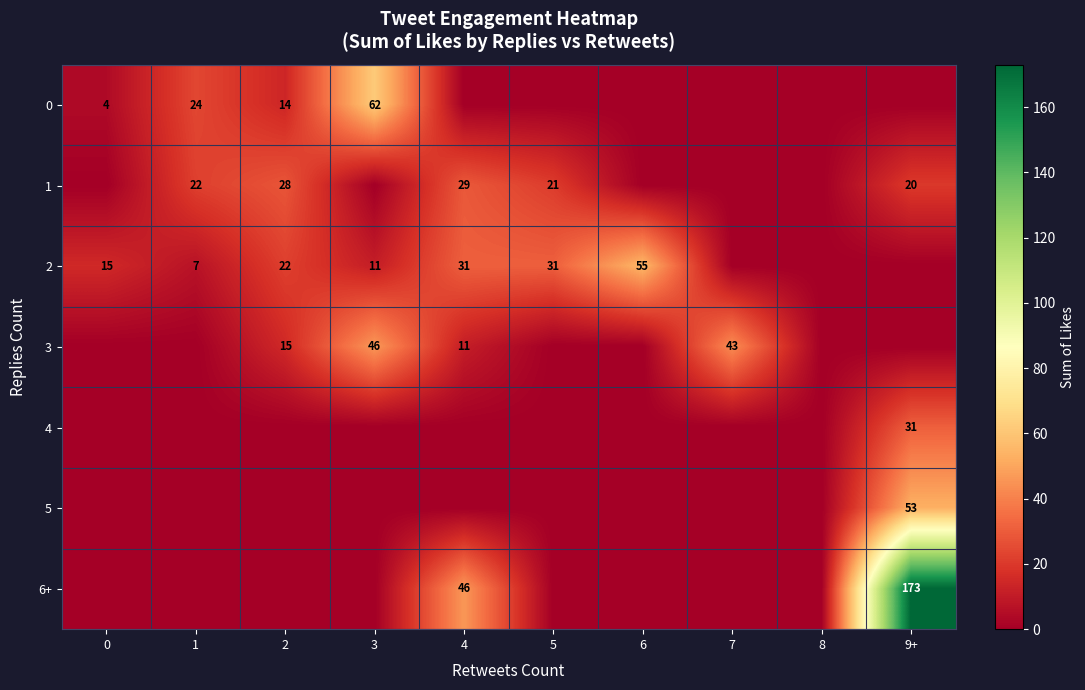

What is the difference between the highest and lowest values at 2?

28